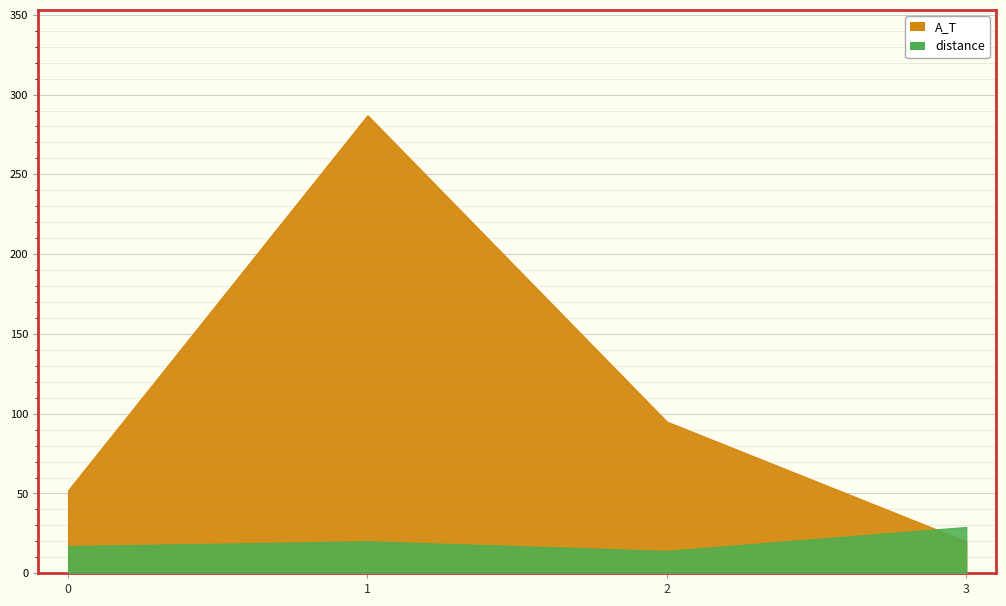

How many values in the distance series are below 20?

2